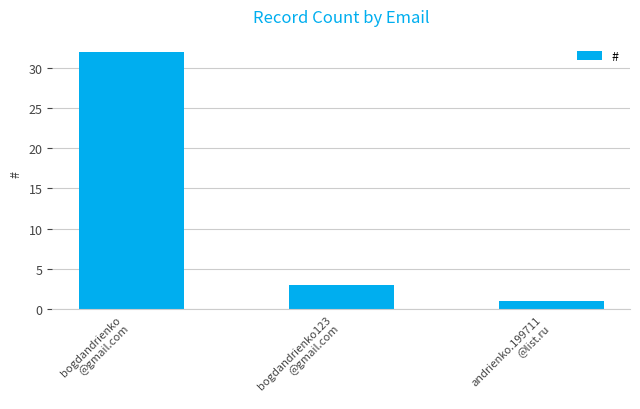

Does the chart contain stacked bars?

No